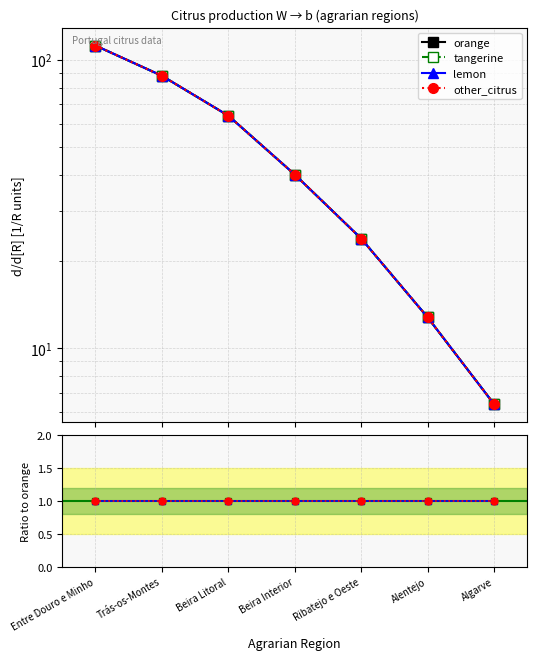

What is the sum of the orange values at Trás-os-Montes and Alentejo?

100.8